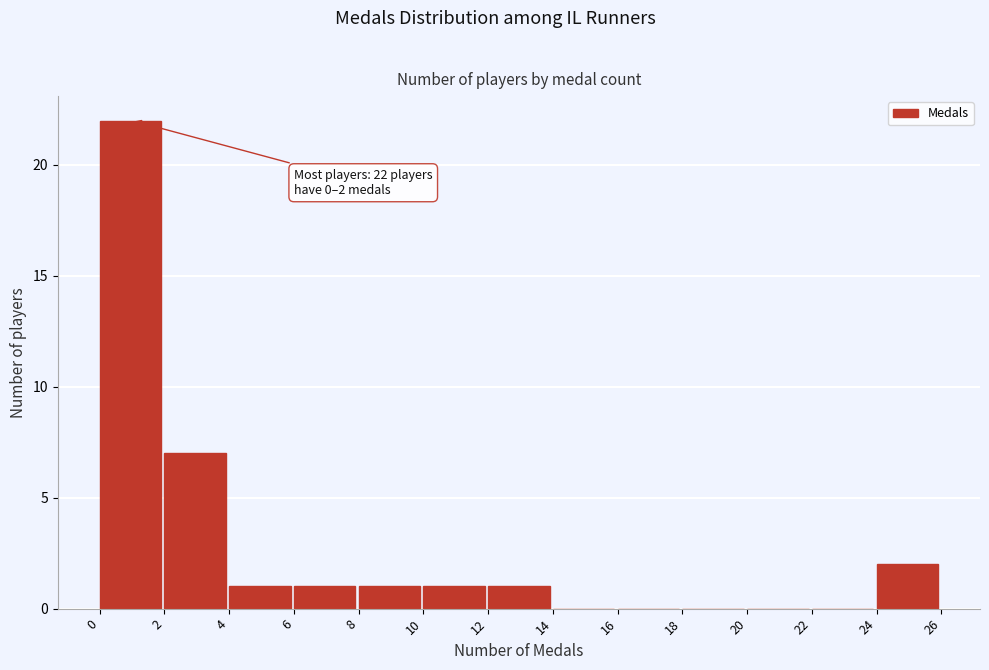

Which range on the x-axis has the tallest bar?

0 to 2